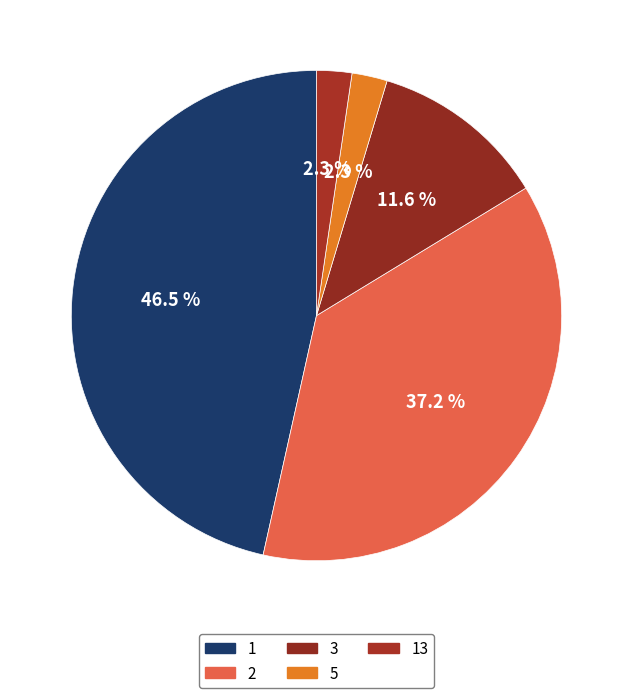

Is there a majority slice in this chart?

No